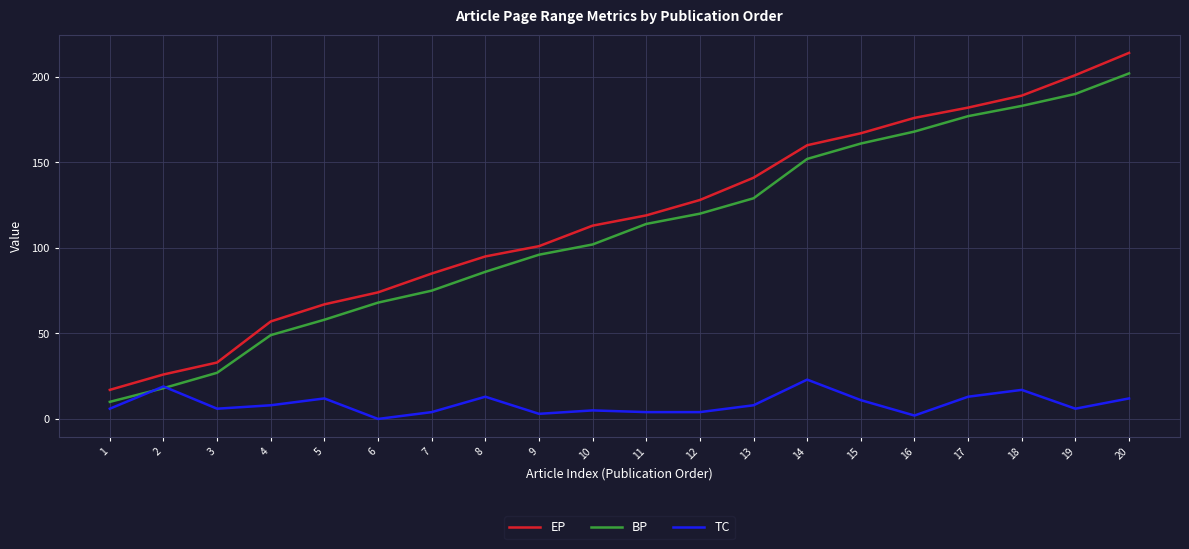

Reading left to right, list all the values displayed in this chart.

EP: 17	26	33	57	67	74	85	95	101	113	119	128	141	160	167	176	182	189	201	214
BP: 10	18	27	49	58	68	75	86	96	102	114	120	129	152	161	168	177	183	190	202
TC: 6	19	6	8	12	0	4	13	3	5	4	4	8	23	11	2	13	17	6	12